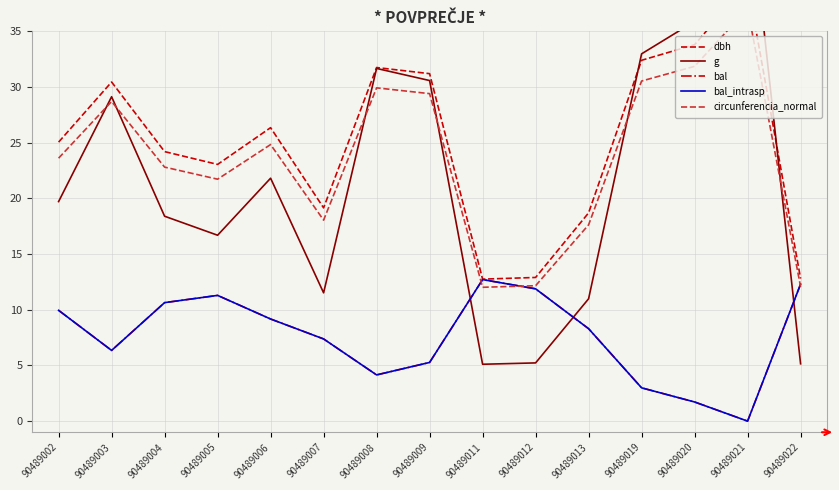

Is it true that circunferencia_normal equals 53.2 at 90489020?

False